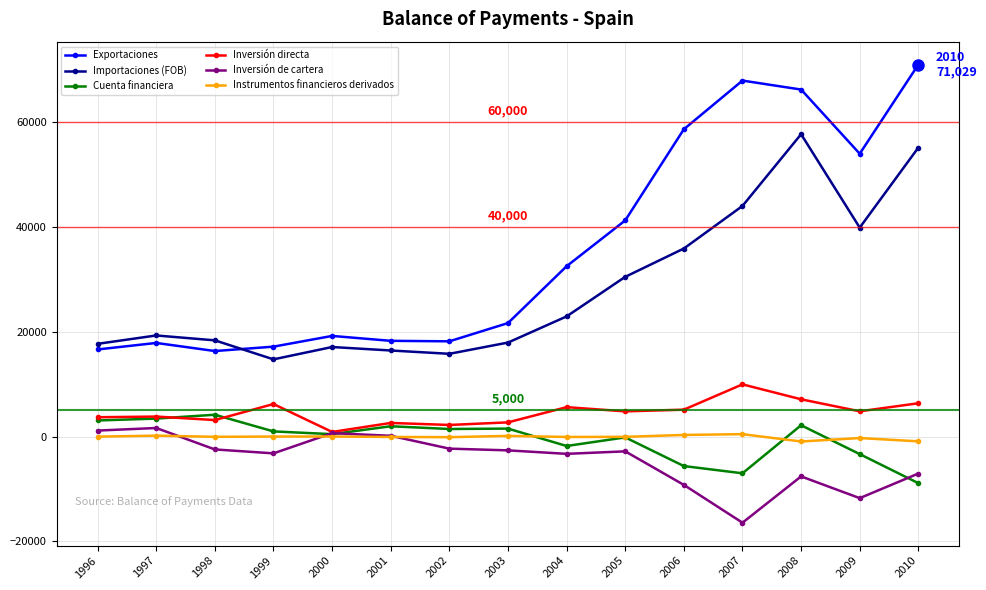

True or false: Exportaciones and Instrumentos financieros derivados cross at least once.

False